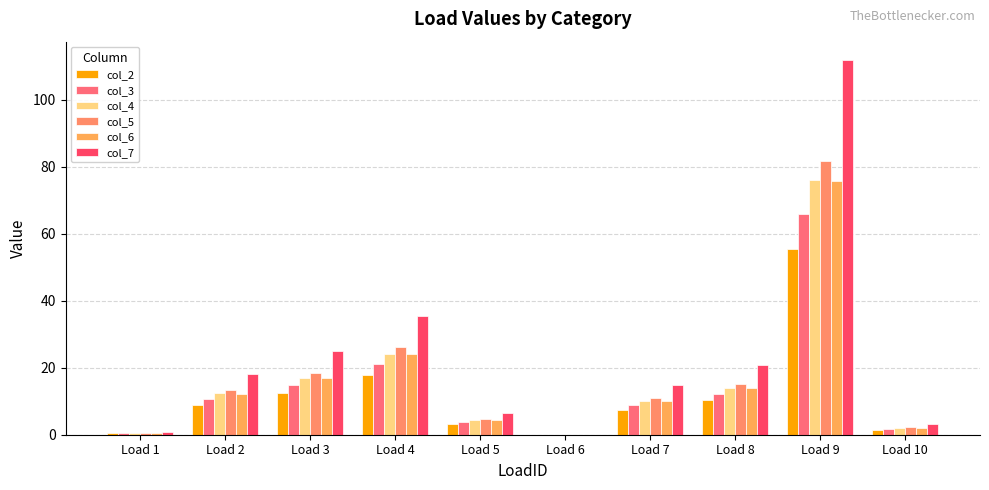

Count the number of categories in the chart.

10